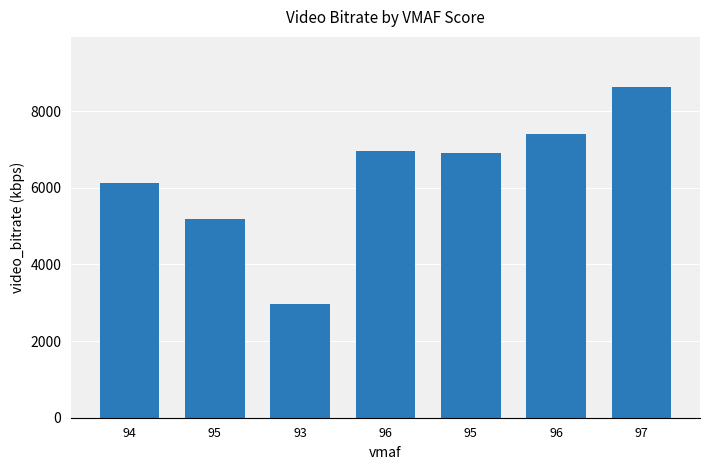

How many series are shown in this chart?

1